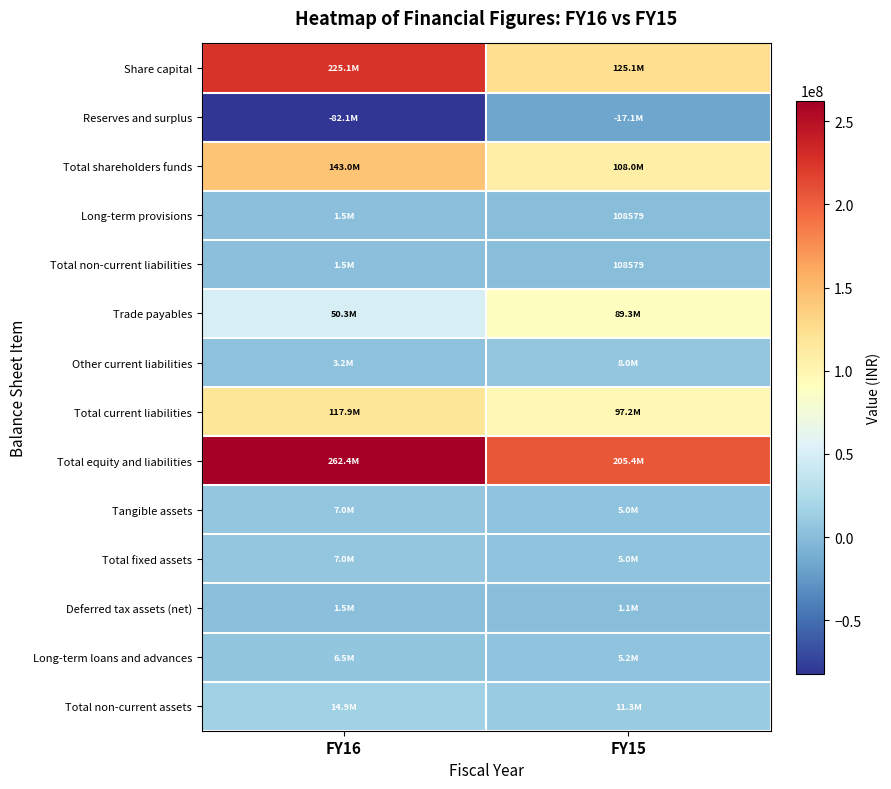

Is it true that Long-term provisions equals 157347 at FY15?

False